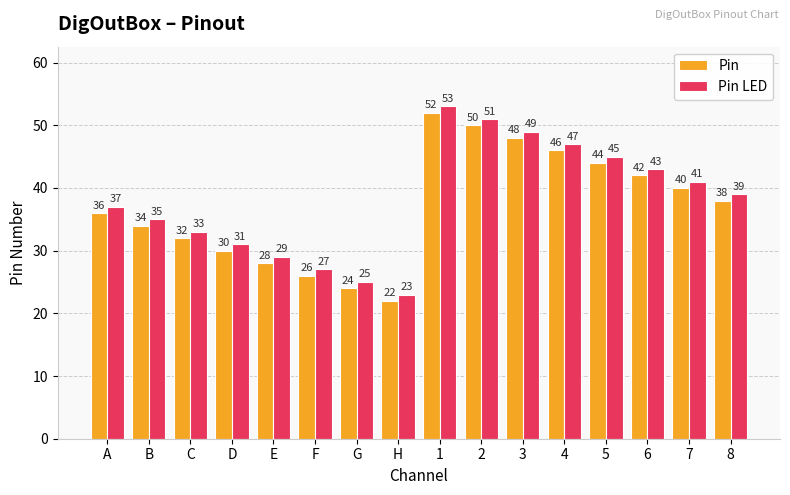

How many categories are shown in the chart?

16